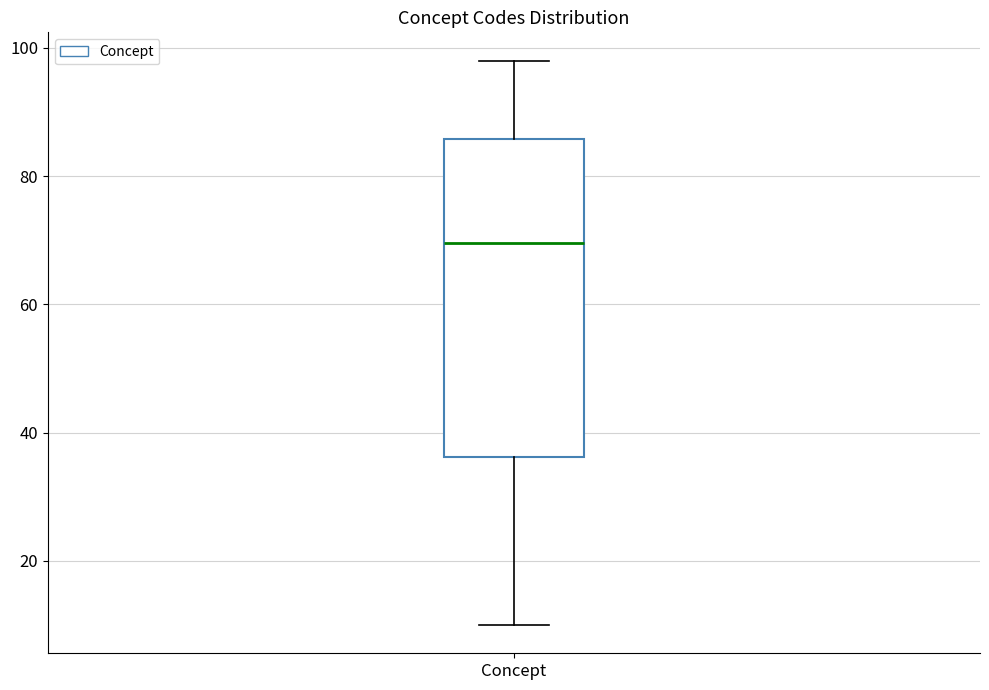

Read this box plot against the y-axis: the position of the median line, the range covered by the box, and the ends of both whiskers. The values are not printed on the chart, so give them approximately, as read against the axis.

median 70, box 36 to 86, whiskers 10 to 98